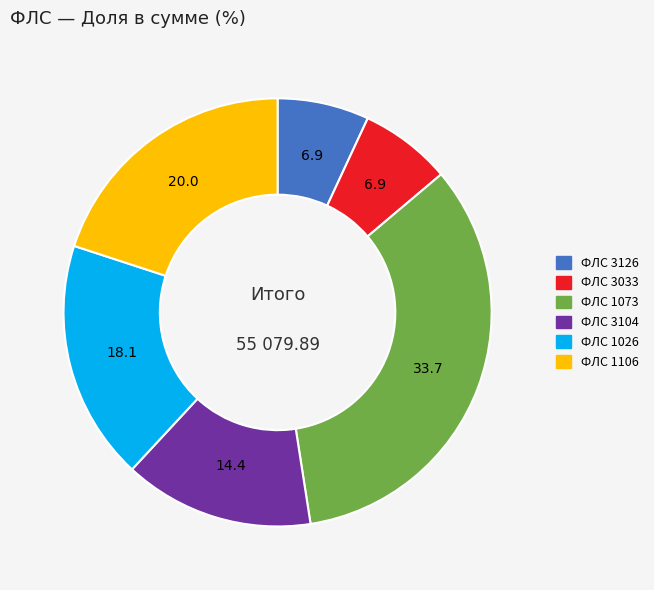

Does any single category account for the majority?

No